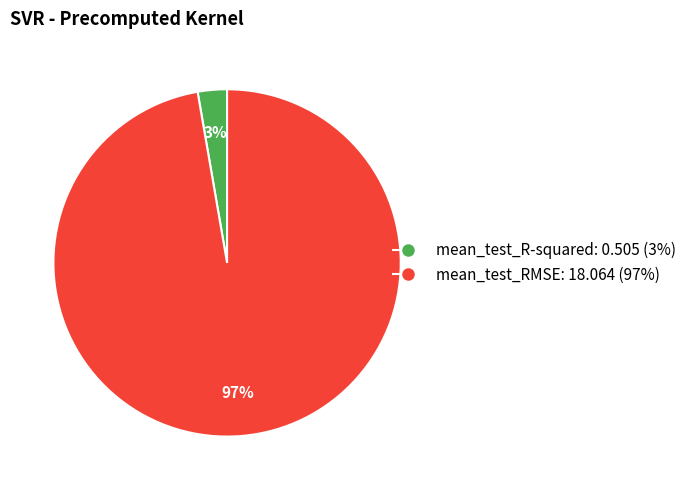

Rank the categories by value from highest to lowest.

mean_test_RMSE, mean_test_R-squared